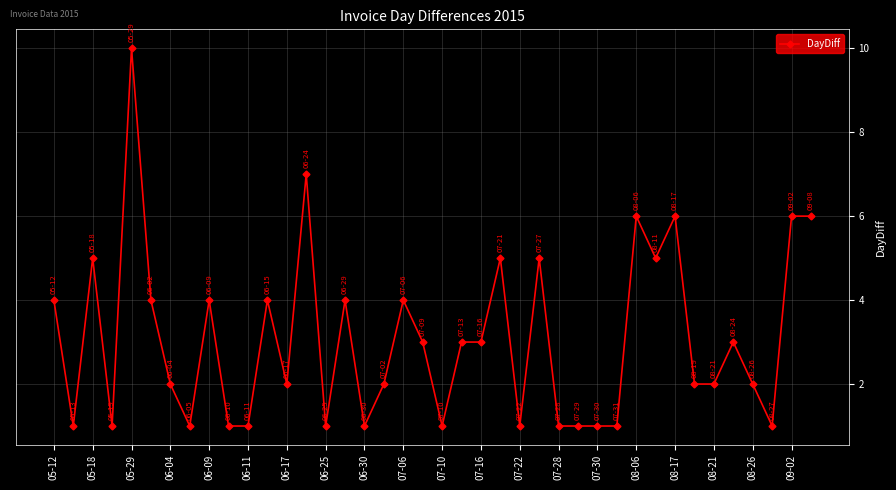

What is the sum of all values?

123